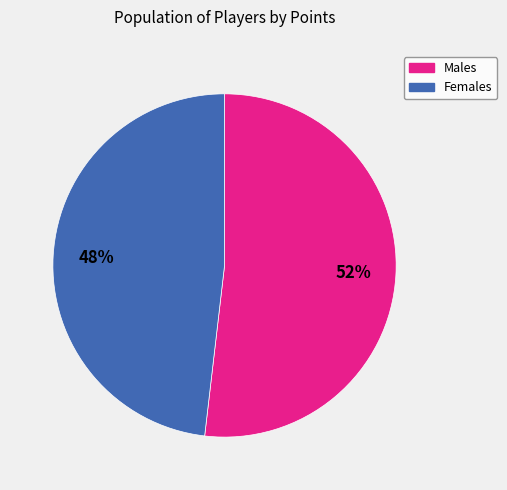

To the nearest percent, what is the average slice percentage?

50%